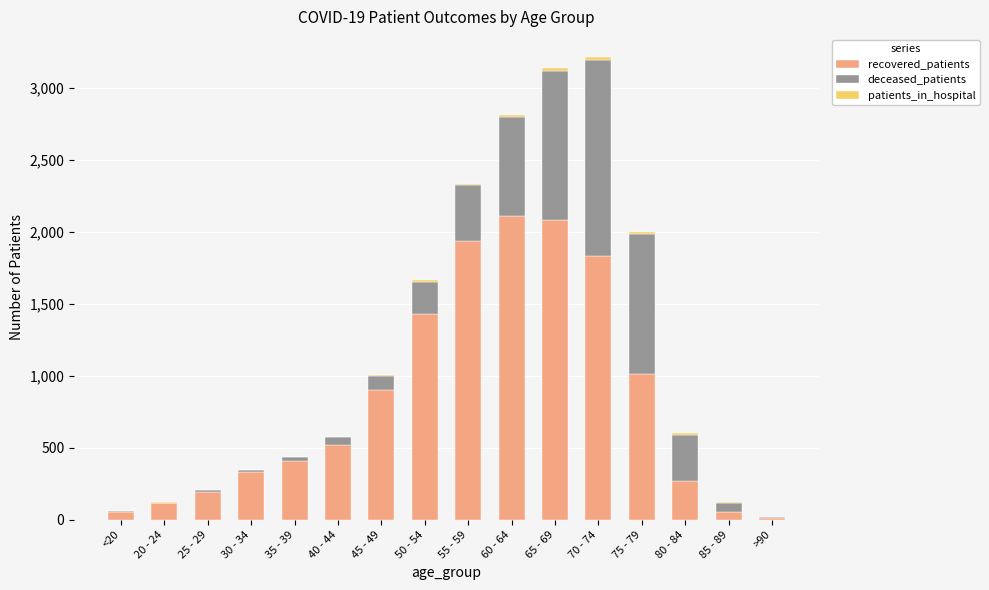

Are the bars horizontal?

No